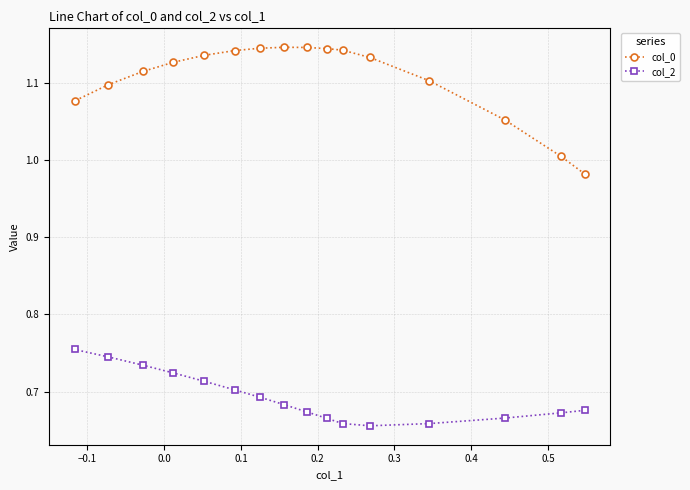

List the series in order of their overall mean, lowest first.

col_2, col_0